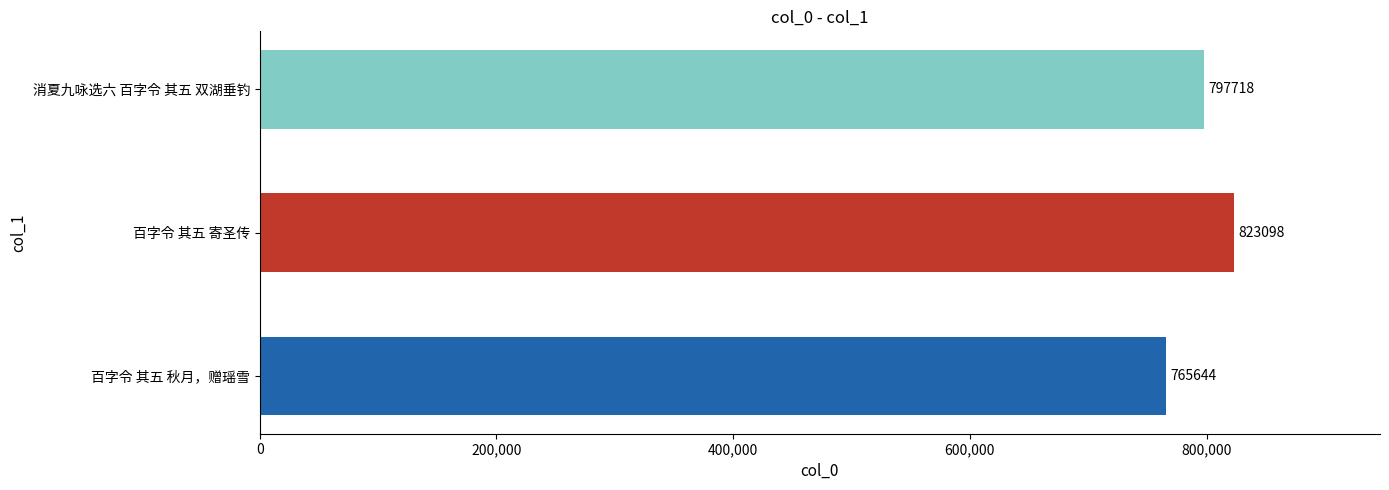

Which label corresponds to the largest value in the chart?

百字令 其五 寄圣传